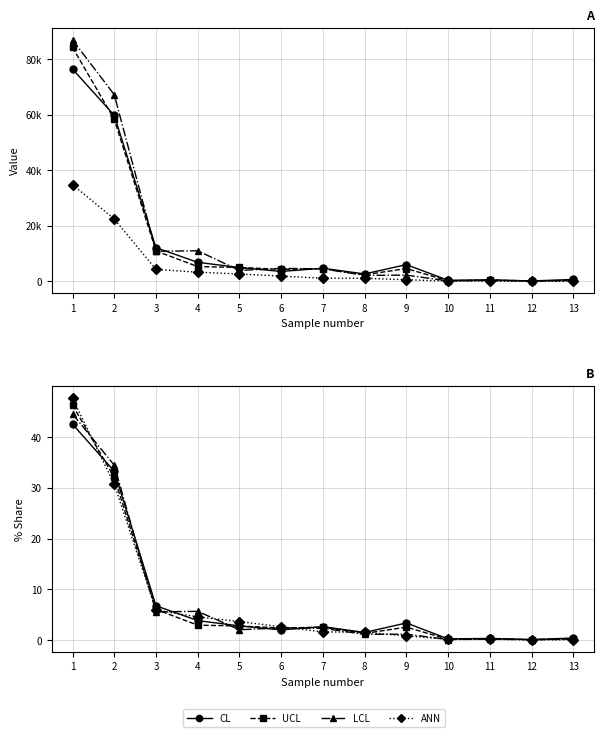

What is the total value across all series at 7?

1177.5